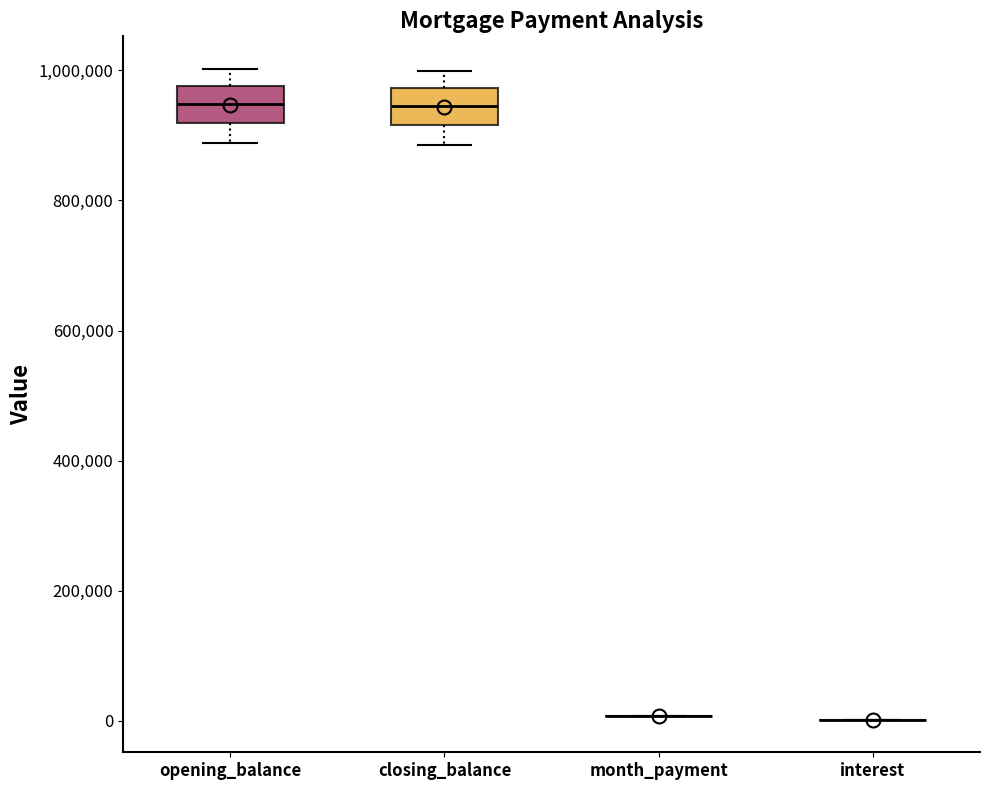

Reading left to right, read every box against the y-axis: the position of its median line, the range the box covers, and the ends of its whiskers. The values are not printed on the chart, so give them approximately, as read against the axis.

opening_balance: median 940000, box 920000 to 980000, whiskers 880000 to 1000000
closing_balance: median 940000, box 920000 to 980000, whiskers 880000 to 1000000
month_payment: box collapsed to a line at 0, whiskers 0 to 0
interest: box collapsed to a line at 0, whiskers 0 to 0